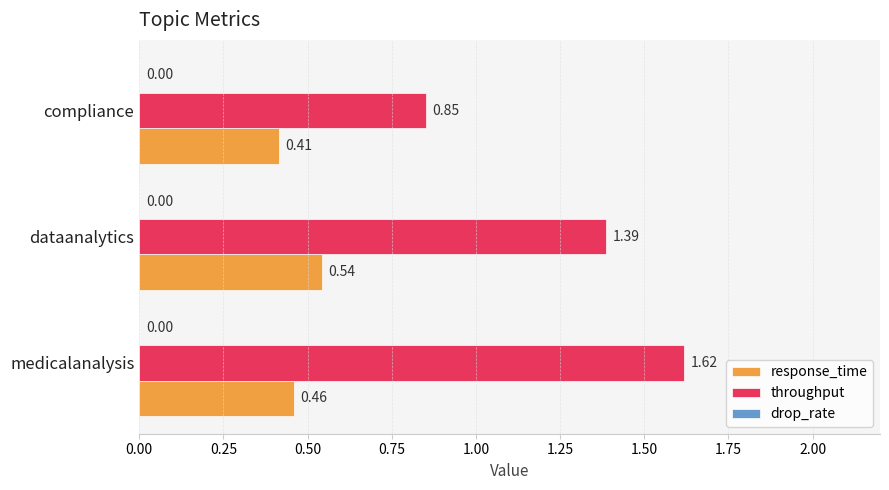

What is the sum of all throughput values?

3.9